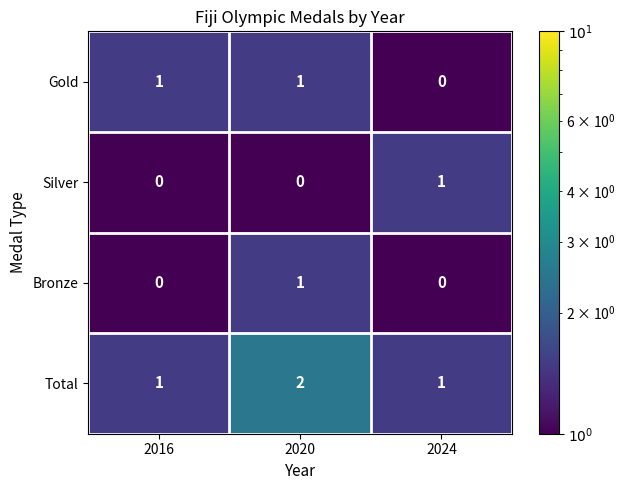

The value of Silver at 2024 is 1. True or false?

True